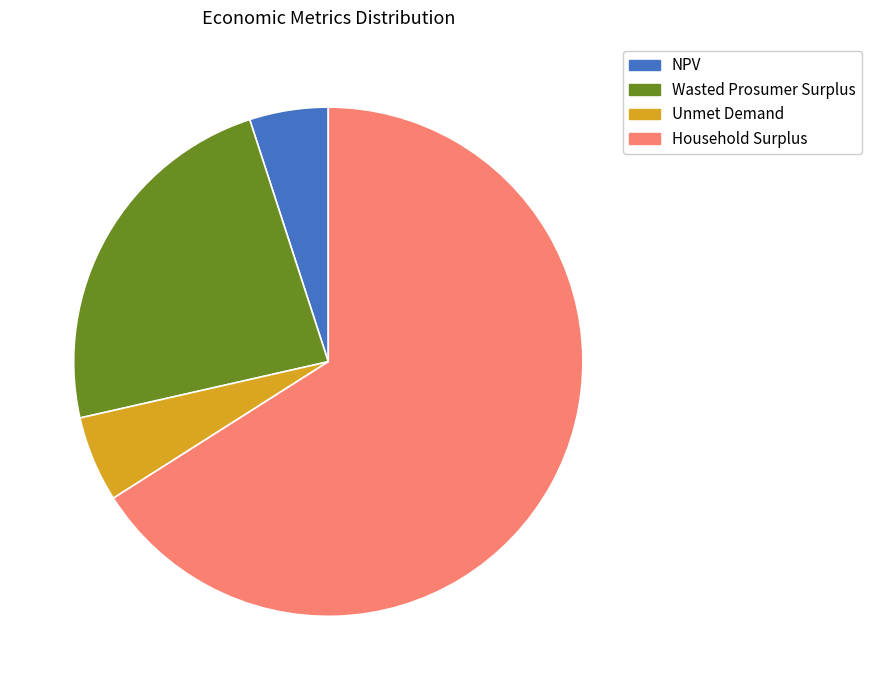

True or false: Unmet Demand accounts for 1% of the total.

False